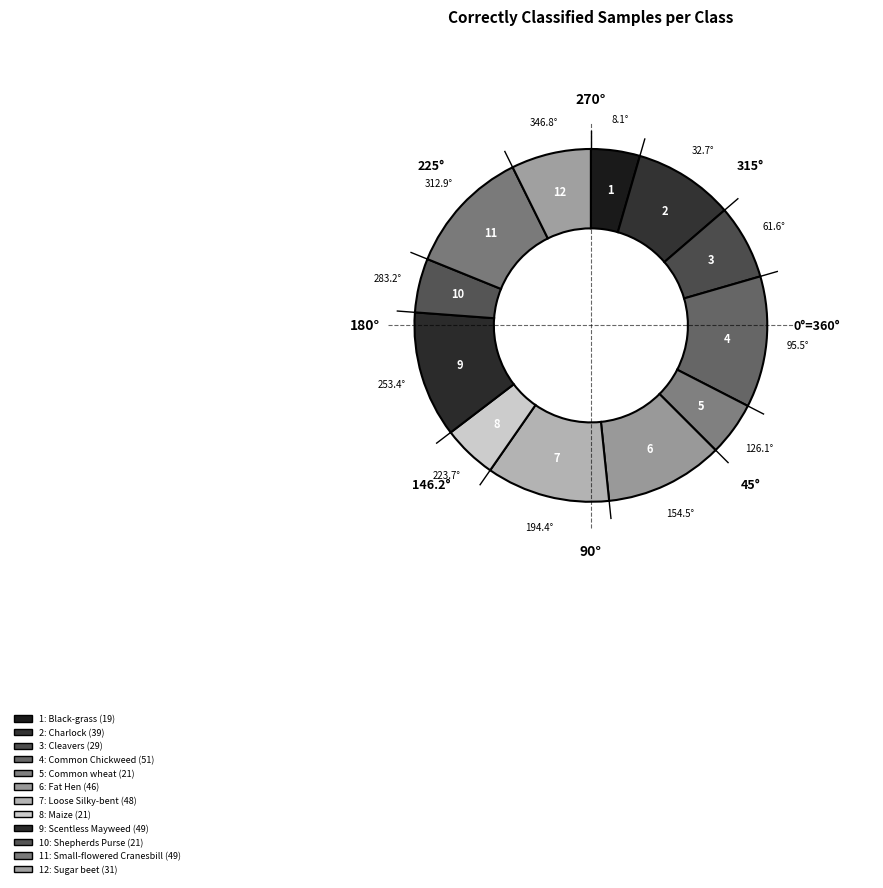

How many segments does this pie chart have?

12